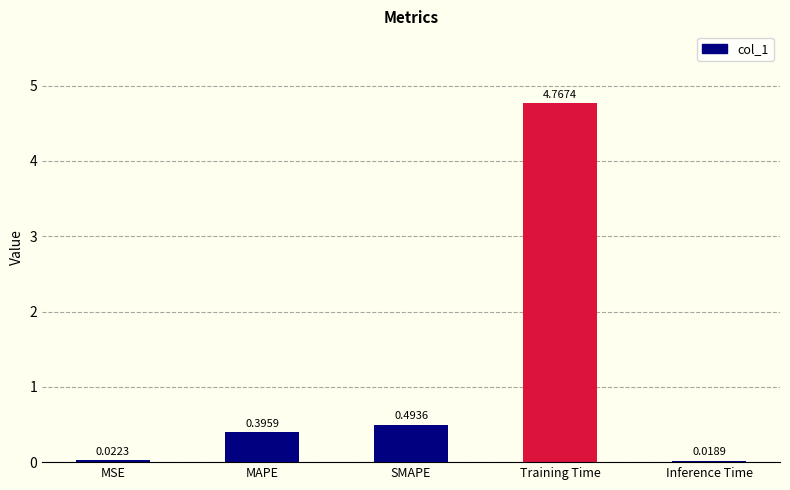

Between SMAPE and Inference Time, which is larger?

SMAPE